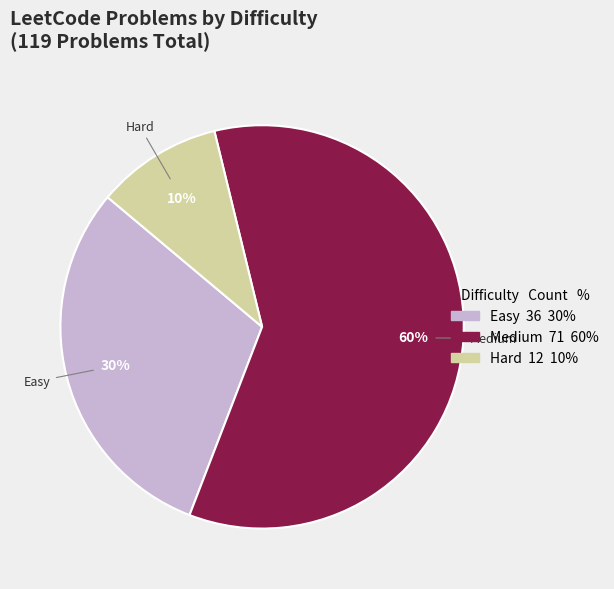

Combined, do Easy and Hard account for over 50%?

No